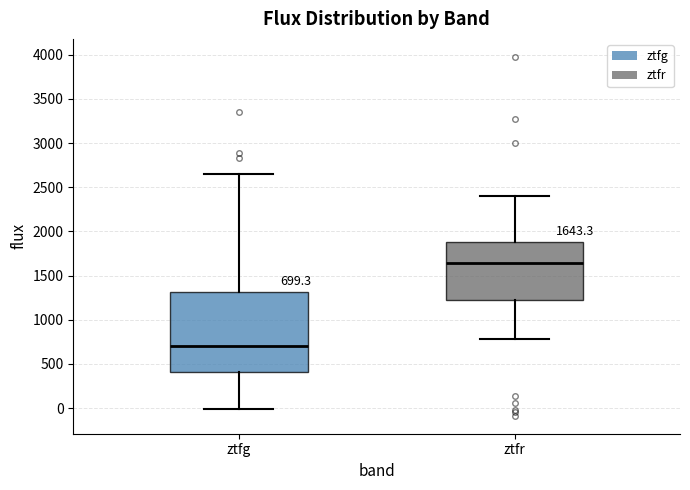

Comparing the boxes themselves (not the whiskers), which one is the tallest?

ztfg